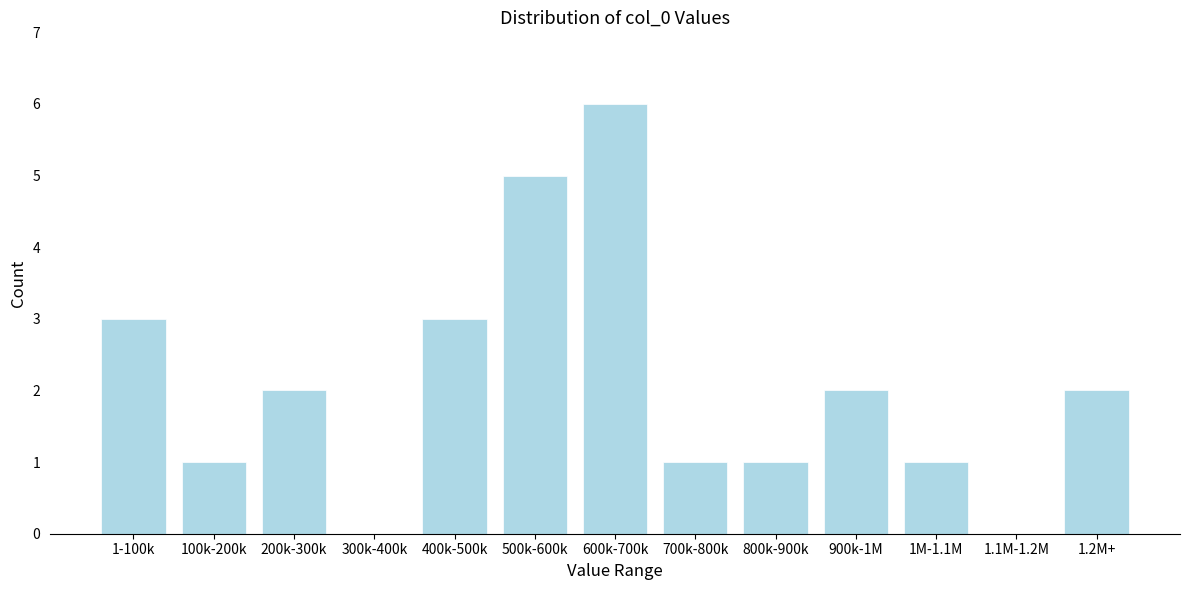

Reading left to right, extract all data points from this chart.

1-100k=3	100k-200k=1	200k-300k=2	300k-400k=0	400k-500k=3	500k-600k=5	600k-700k=6	700k-800k=1	800k-900k=1	900k-1M=2	1M-1.1M=1	1.1M-1.2M=0	1.2M+=2